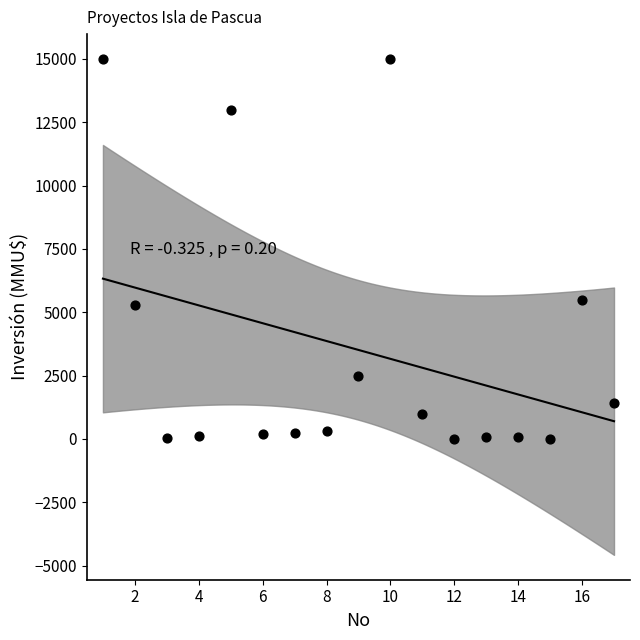

What Y value in the scatter plot is closest to 7500?

5500